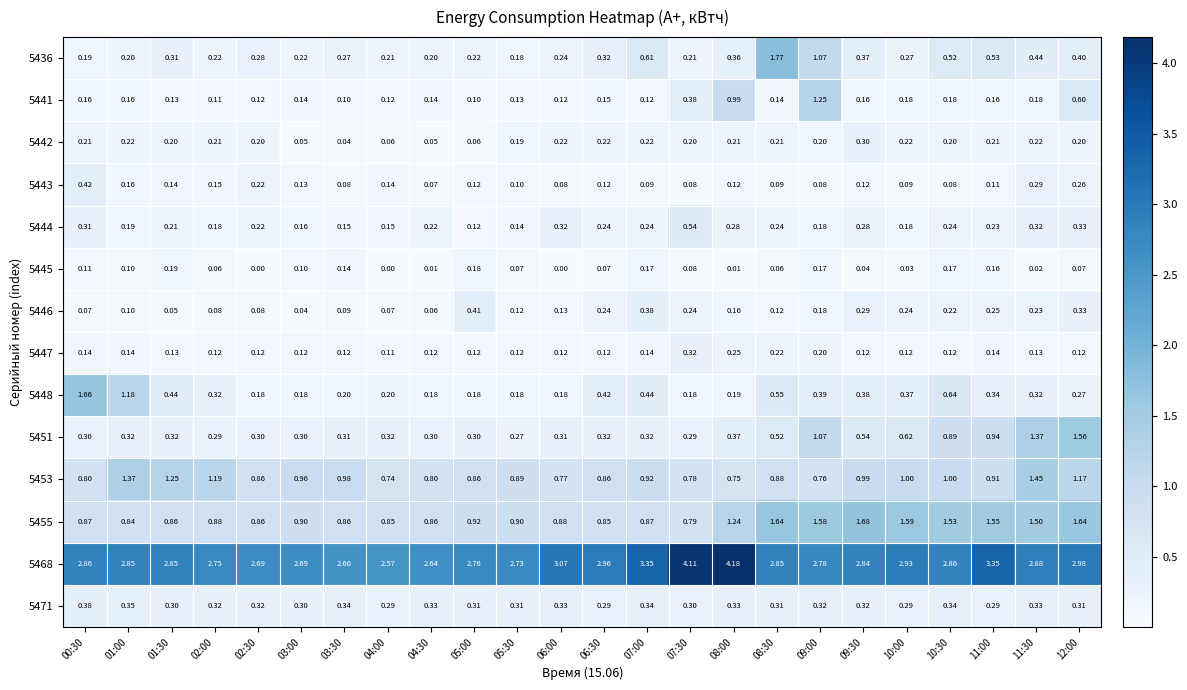

Is the value of 5436 at 05:00 greater than the value of 5448 at 06:00?

Yes